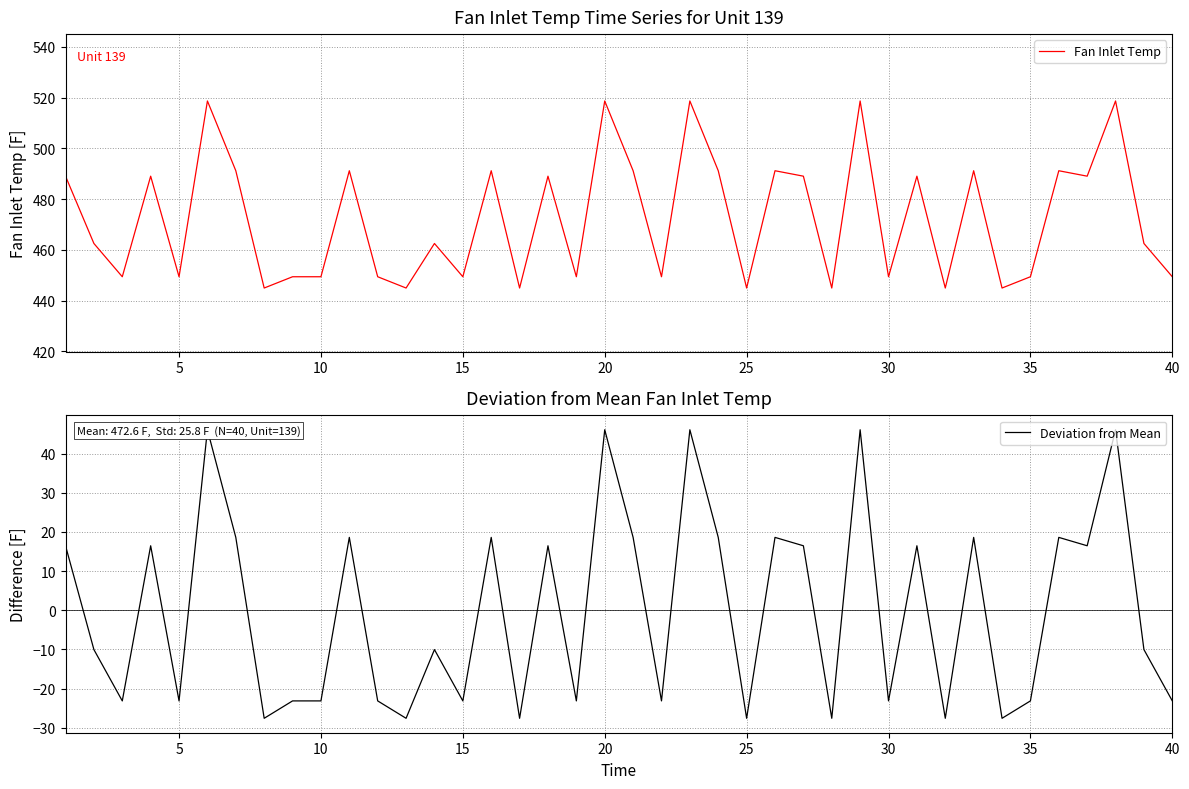

What is the lowest value of the Fan Inlet Temp series?

445.0